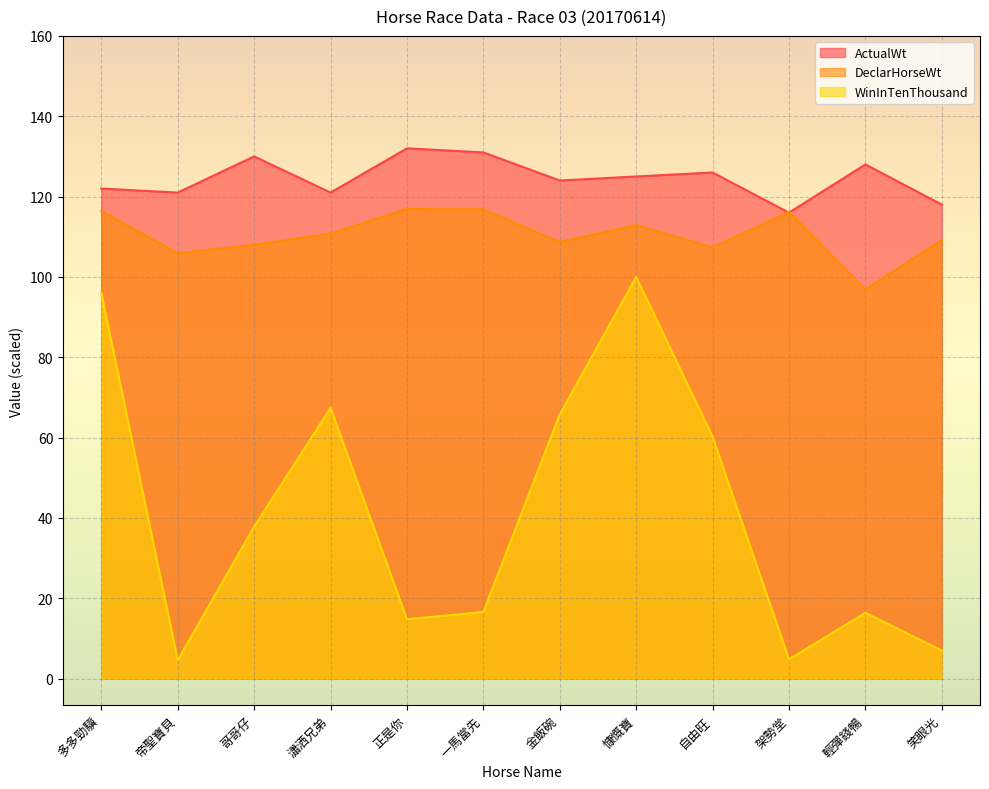

What is the difference between the maximum and minimum values in the ActualWt series?

16.0